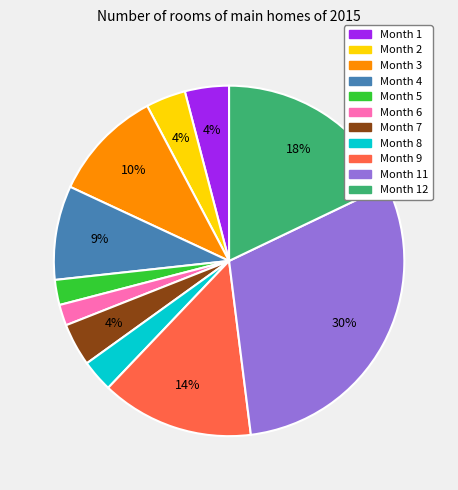

To the nearest percent, what is the difference between the largest and smallest slice percentages?

28%